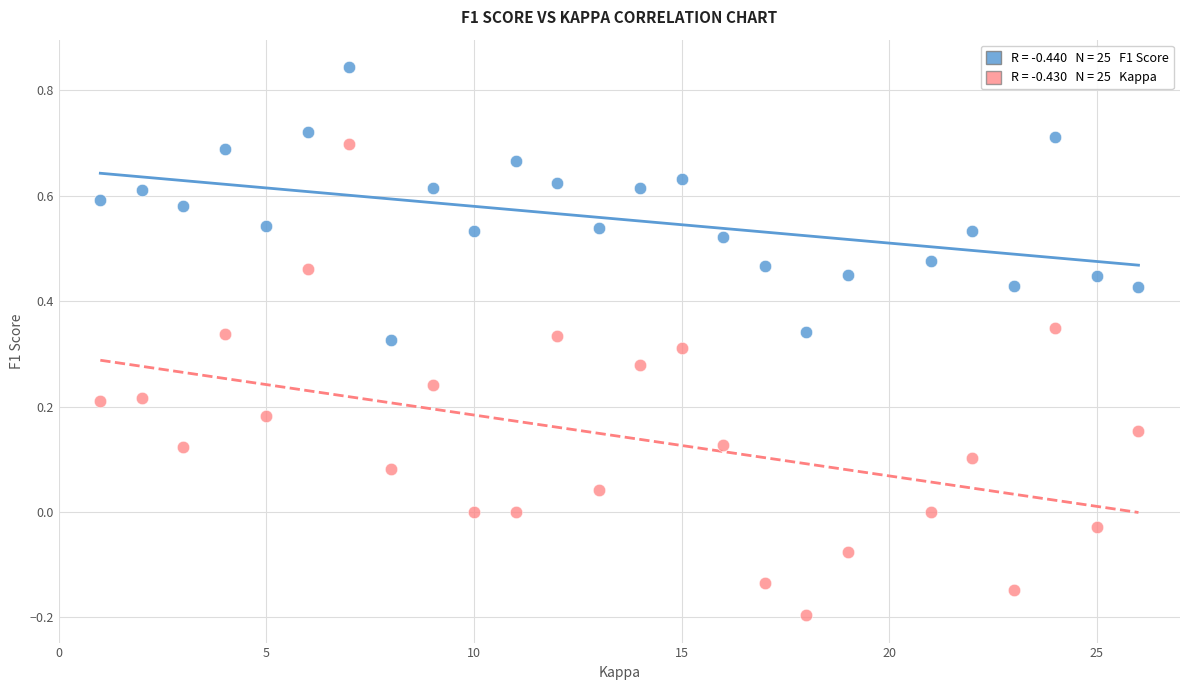

Across all data points, what is the range of X values (max minus min)?

25.0